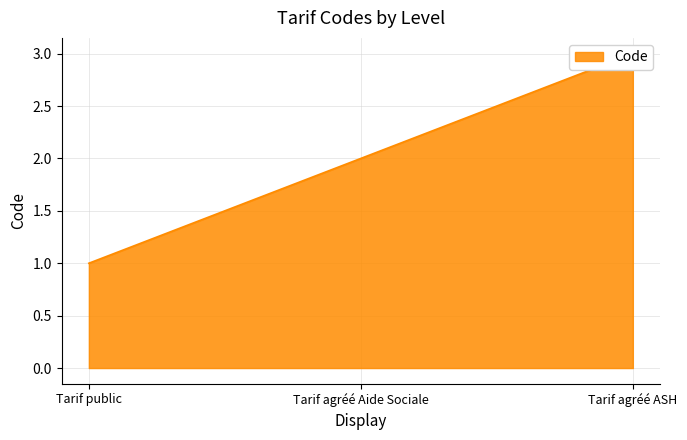

At which category does the chart reach its peak across all series?

Tarif agréé ASH